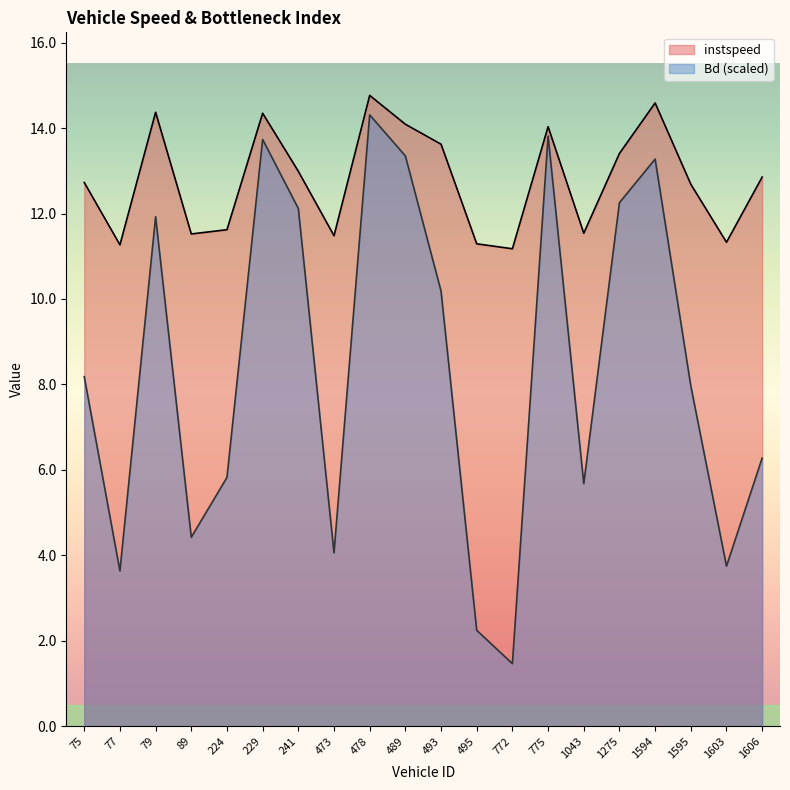

True or false: Bd has a value of 8.2 at 75.

True